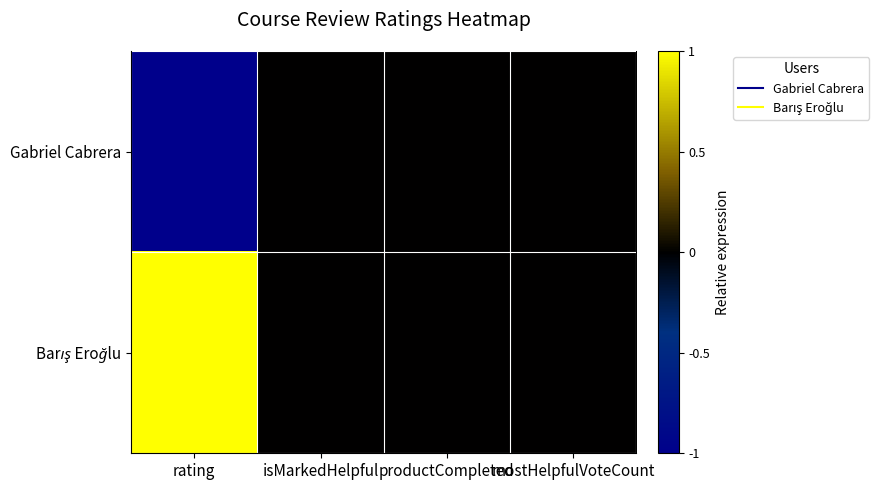

Which has a higher value, productCompleted or rating?

productCompleted